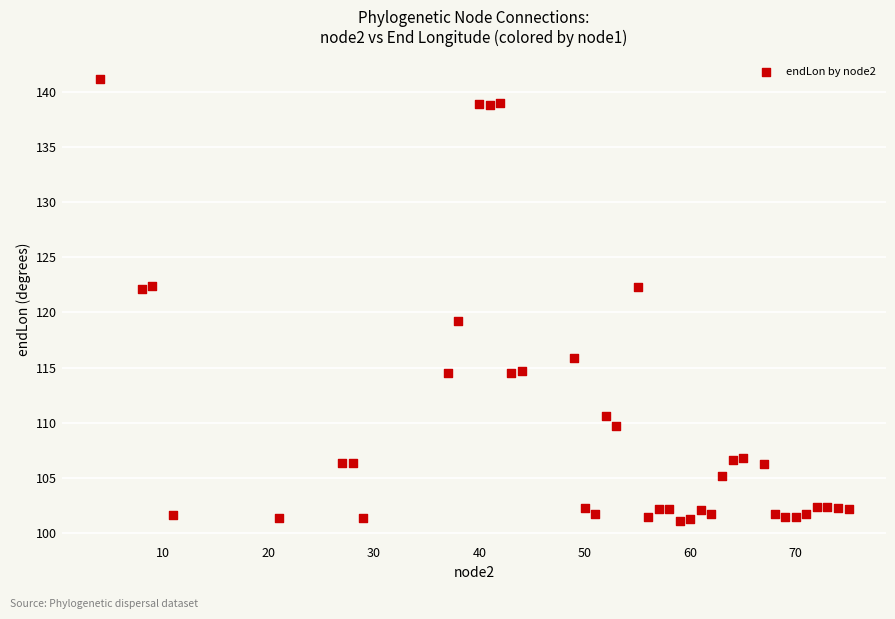

What is the range of X values (max minus min)?

71.0